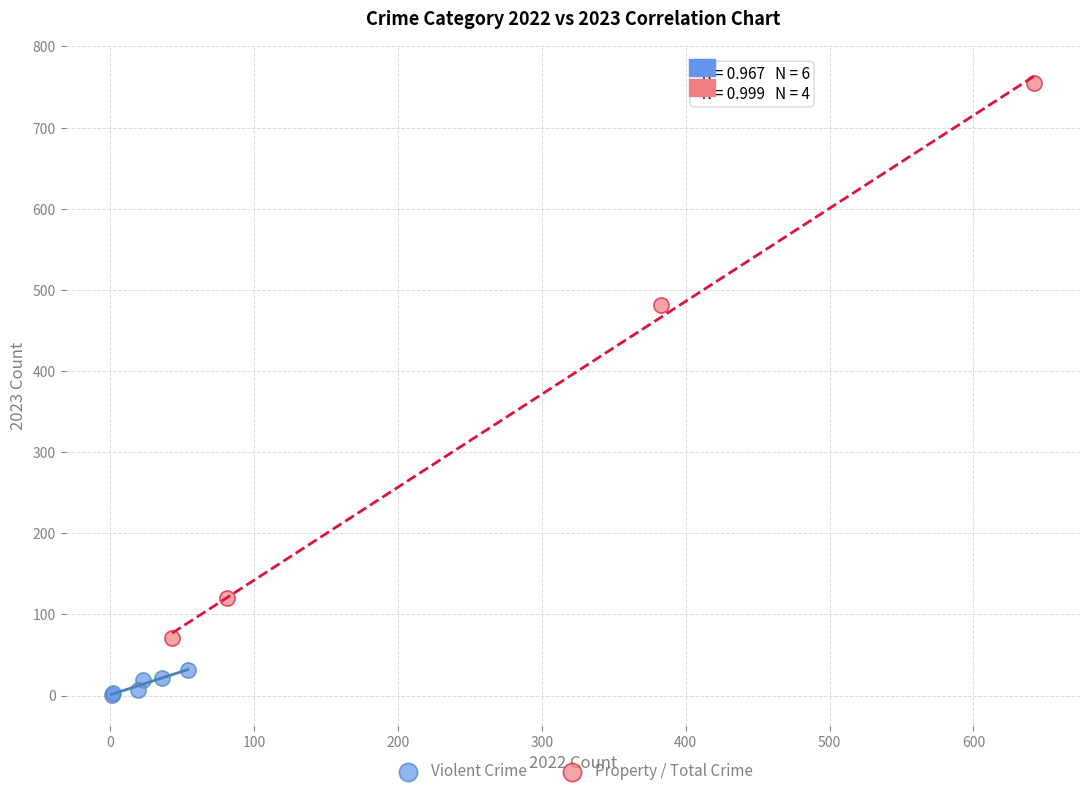

Which series contains the highest Y value?

Property / Total Crime